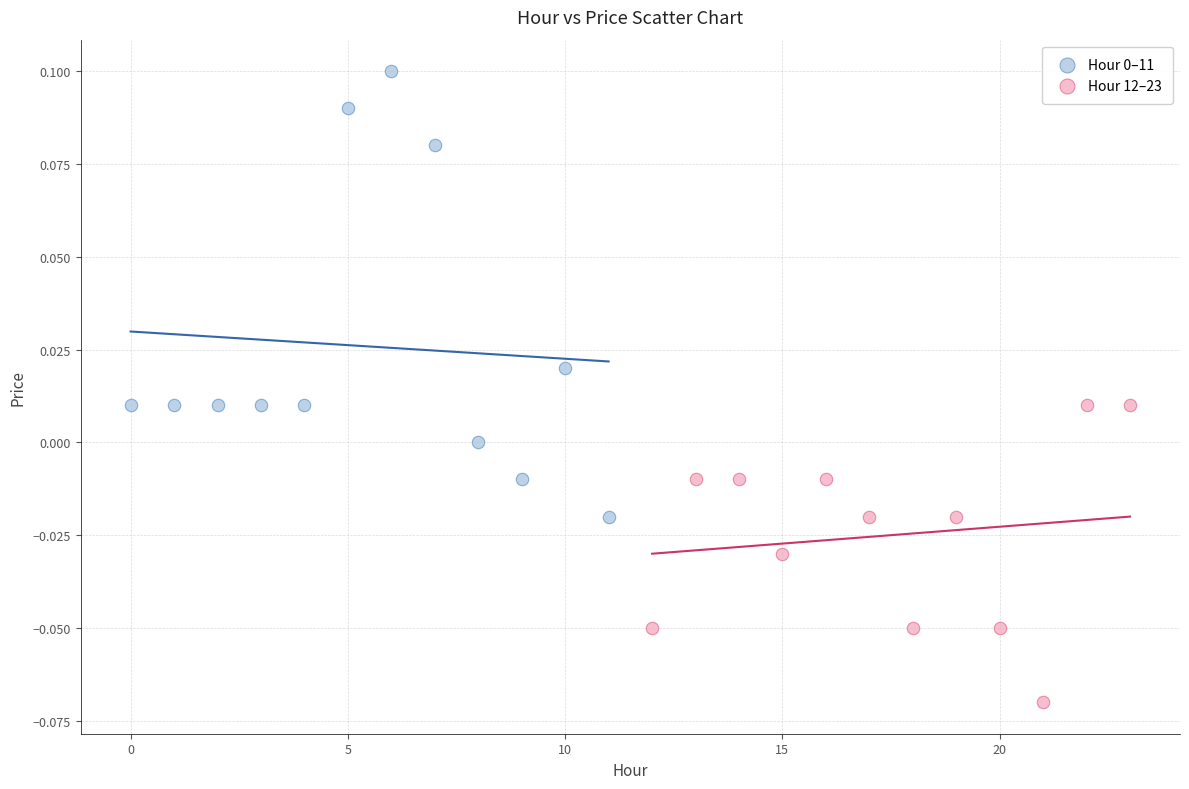

Which series contains the lowest Y value?

Hour 12–23